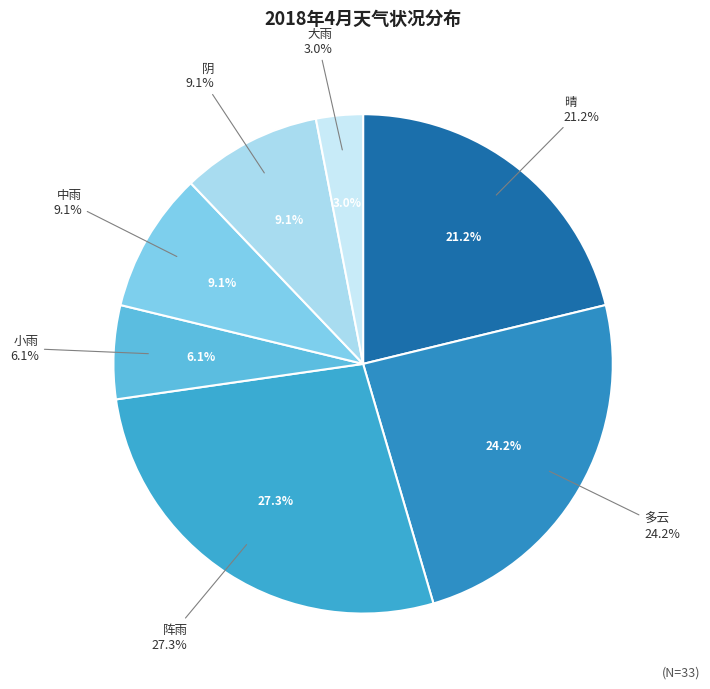

Which category has the biggest portion of the pie?

阵雨